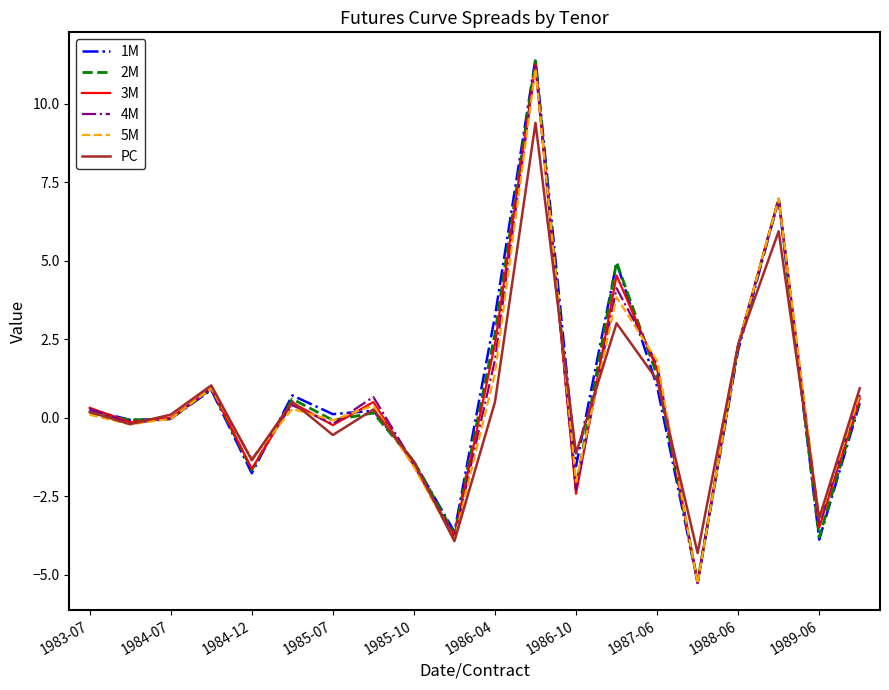

Which series has the largest range (max minus min)?

1M